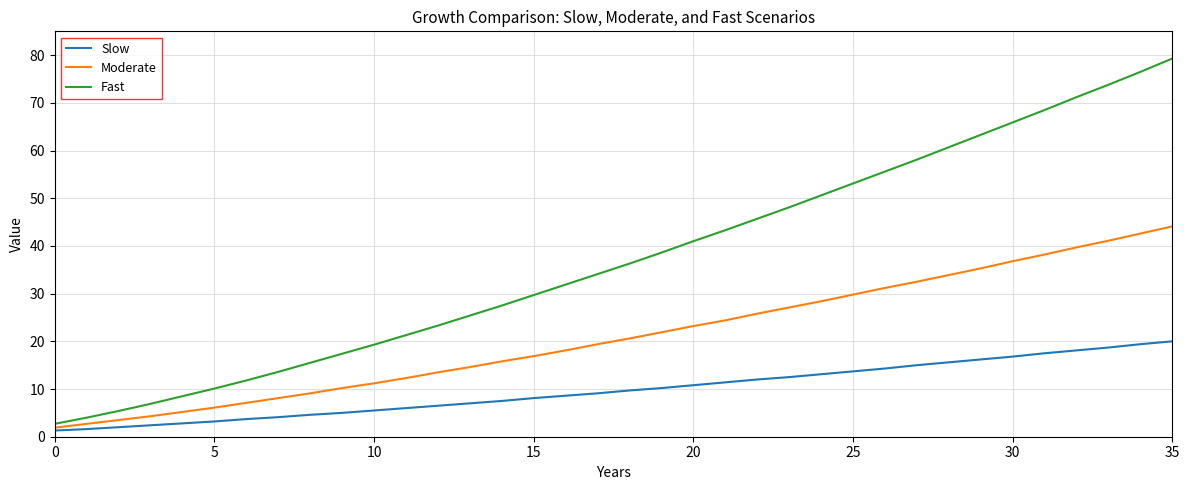

What is the greatest value displayed?

79.3